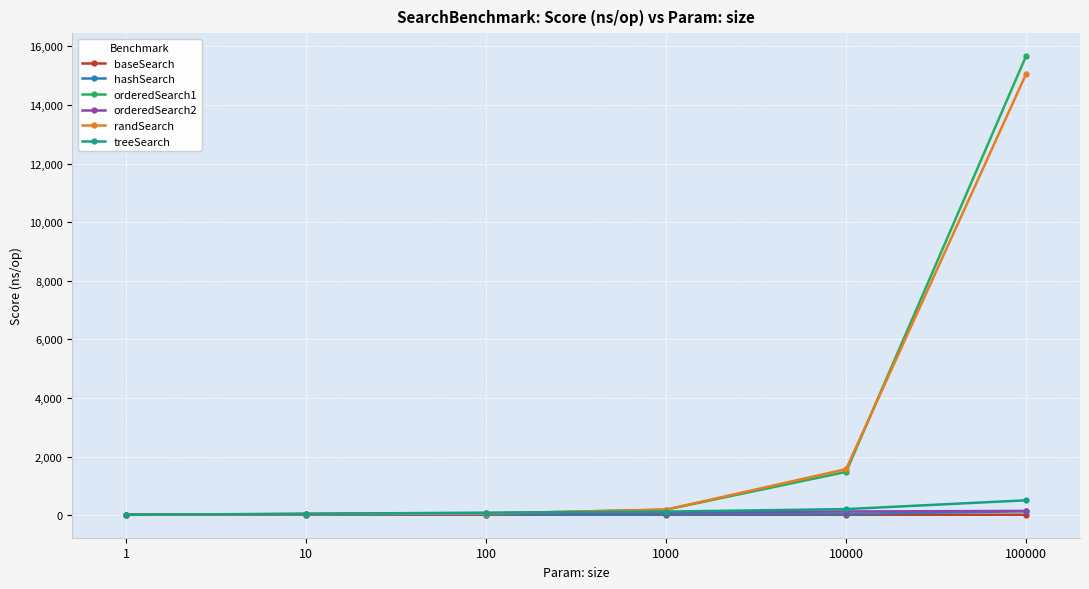

What is the difference between the second highest and minimum values in the baseSearch series?

1.6